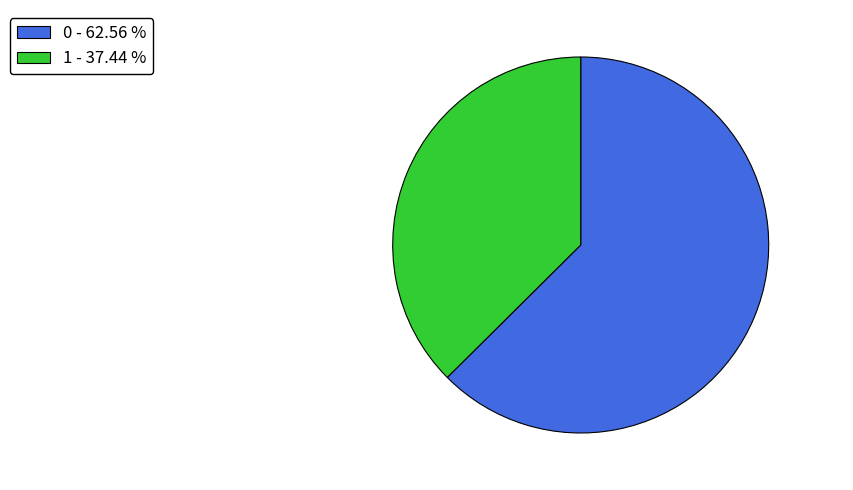

What is the ratio of the value at 1 to the value at 0?

0.6